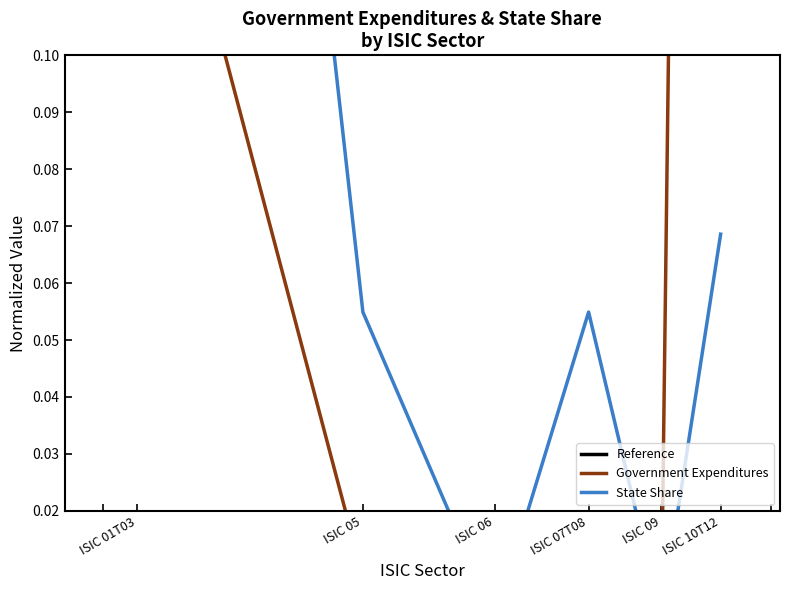

How many times do State Share and Government Expenditures cross each other?

3